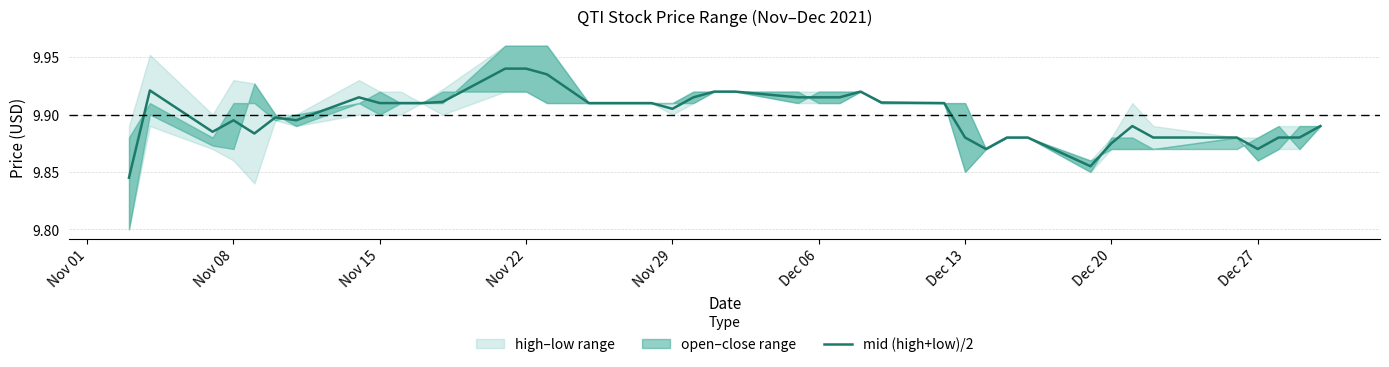

What is the average value?

9.9